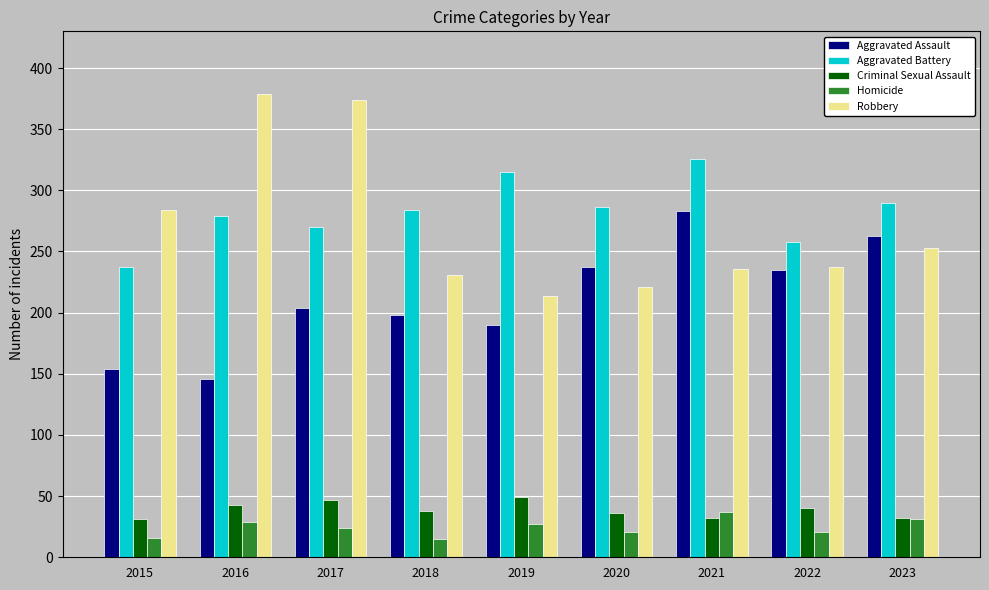

The value of Criminal Sexual Assault at 2015 is 31. True or false?

True